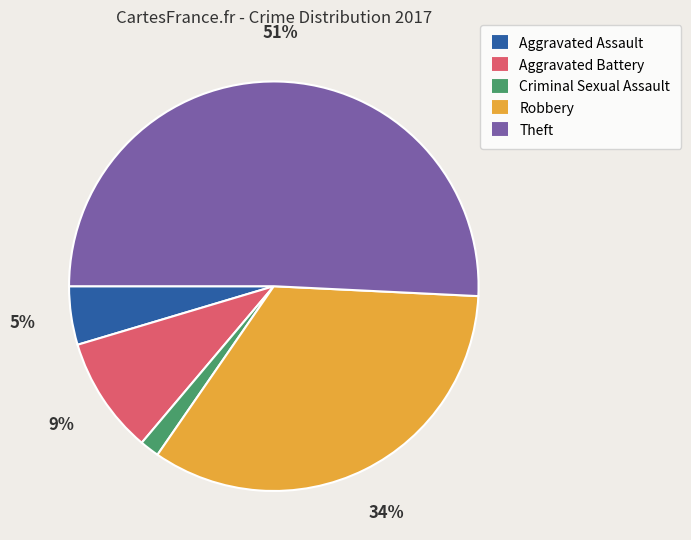

To the nearest percent, what portion does Aggravated Assault represent?

5%